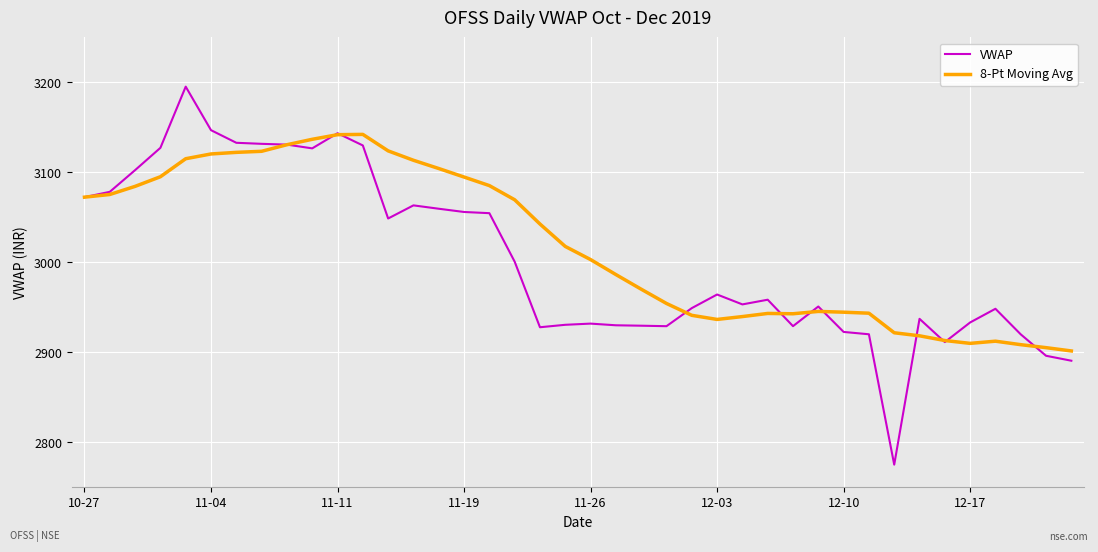

What is the minimum value for VWAP?

2775.1